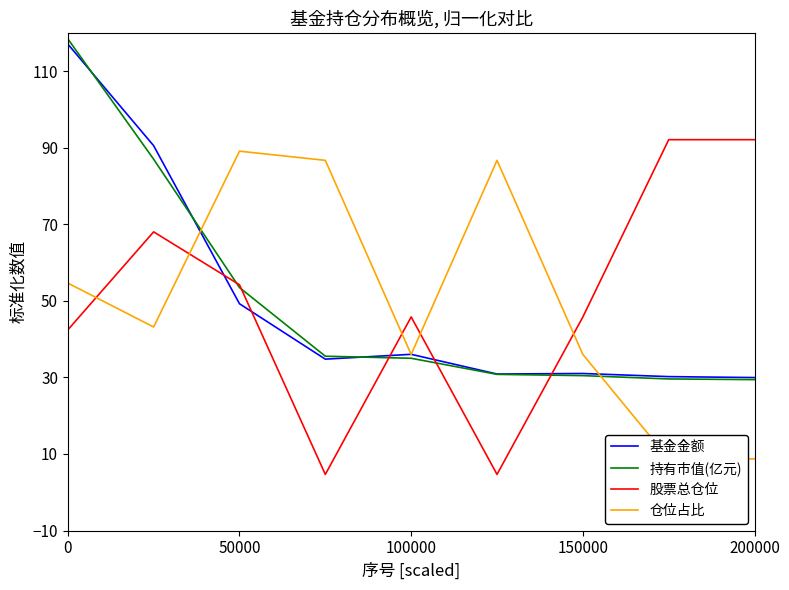

True or false: 持有市值(亿元) has more than 1 points higher than both neighbors.

False